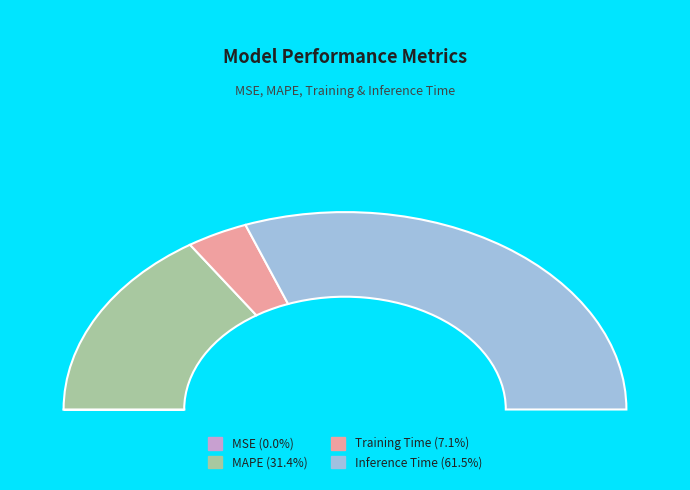

What is the largest slice in the pie chart?

Inference Time